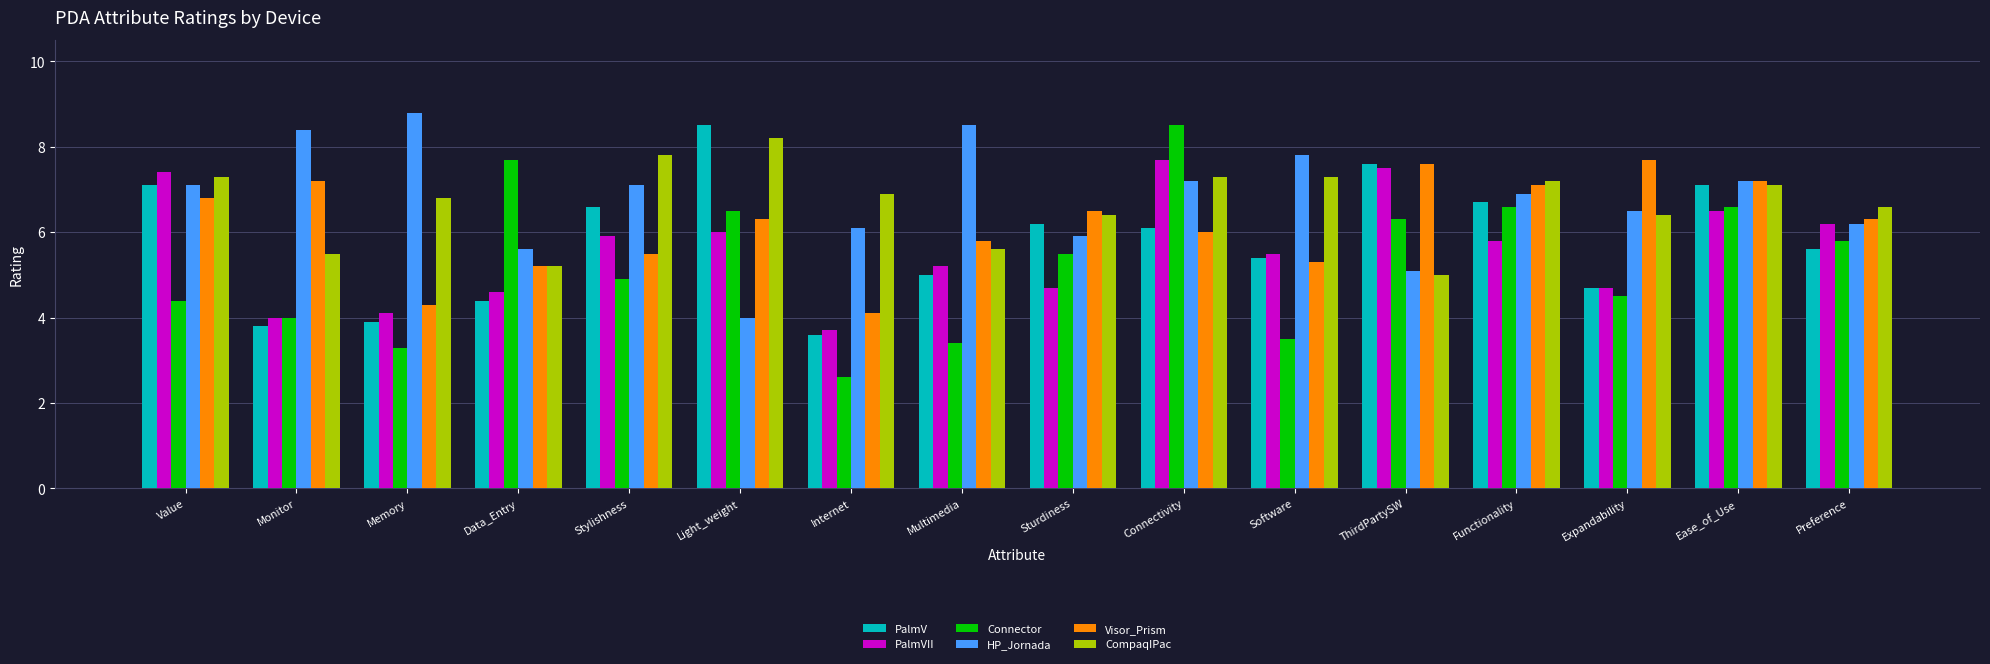

How many values in the PalmV series exceed 6?

8